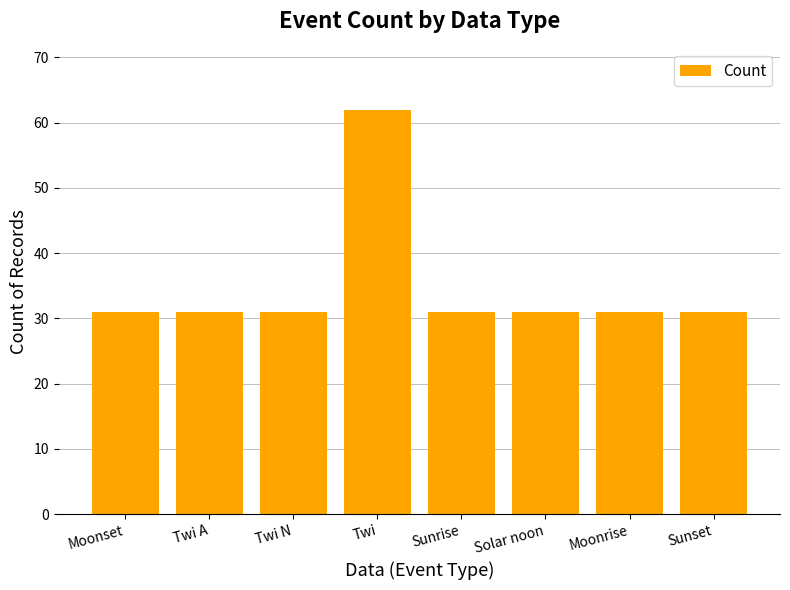

What is the ratio of the value at Sunrise to the value at Moonrise?

1.0